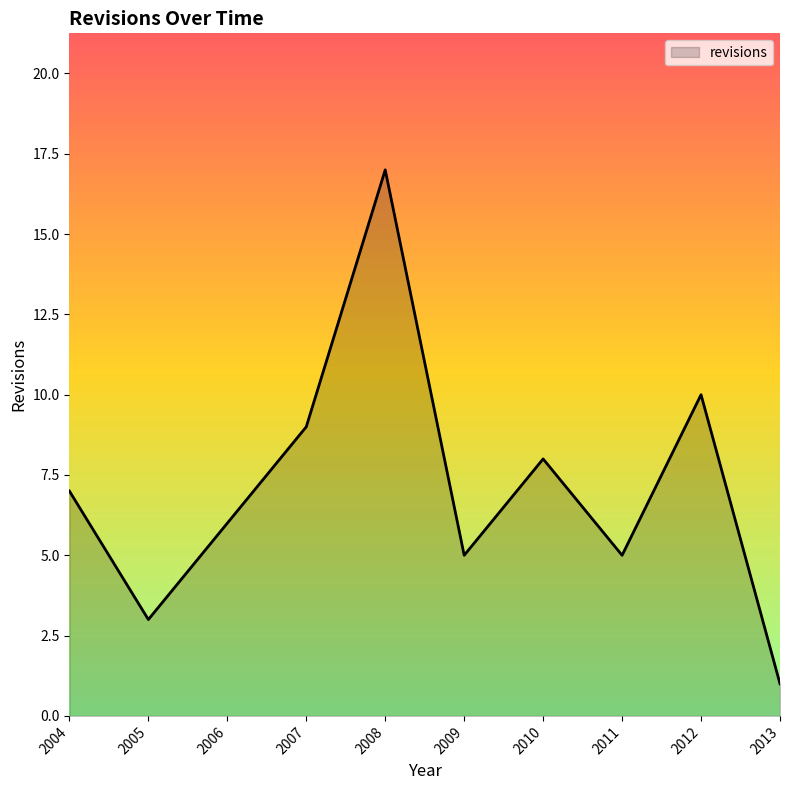

True or false: there are more than 0 points higher than both neighbors.

True